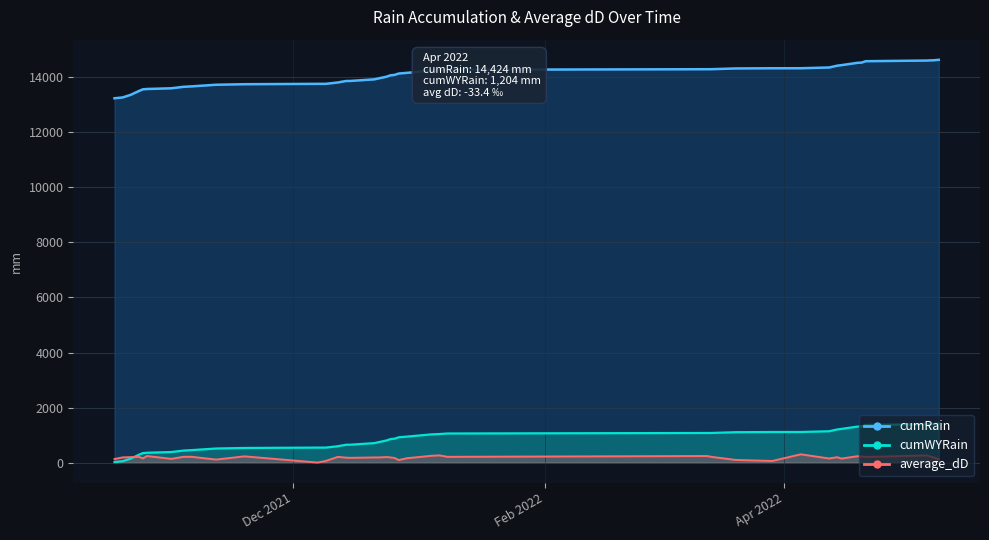

True or false: cumRain and average_dD cross at least once.

False